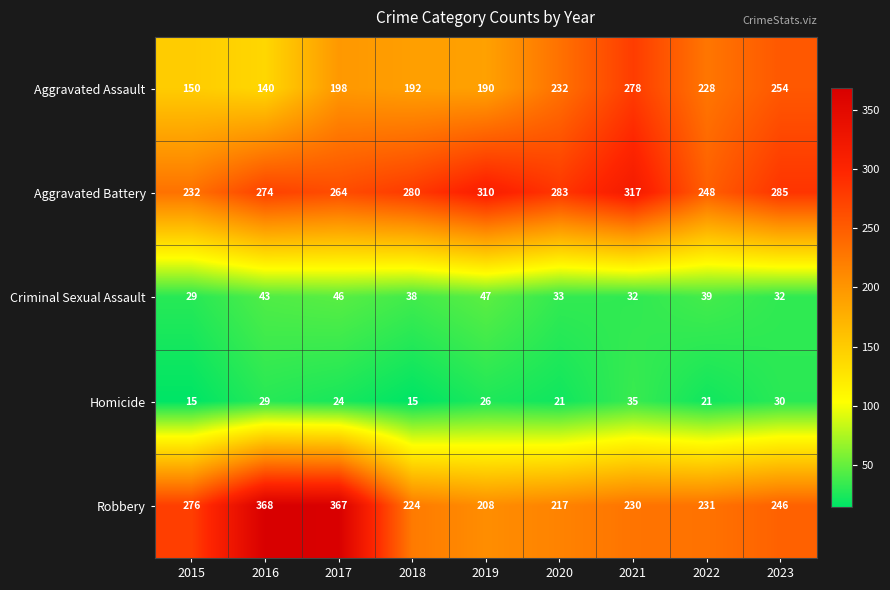

The Aggravated Assault series shows 140 at 2016. True or false?

True